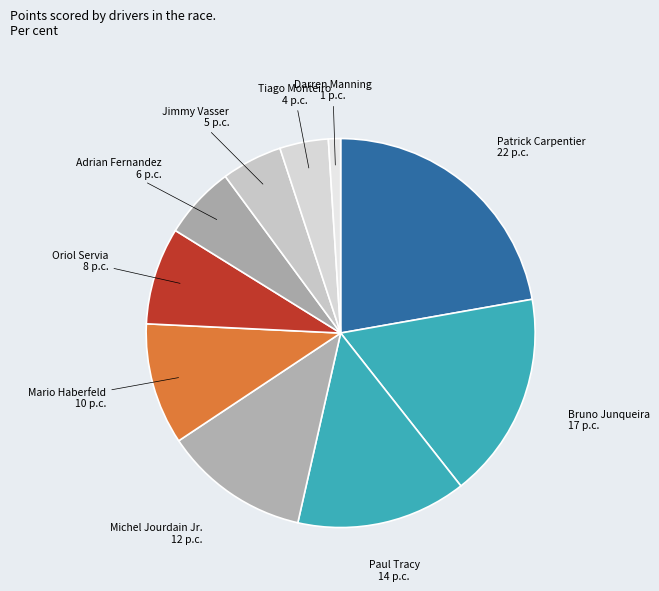

What is the smallest slice in the pie chart?

Darren Manning